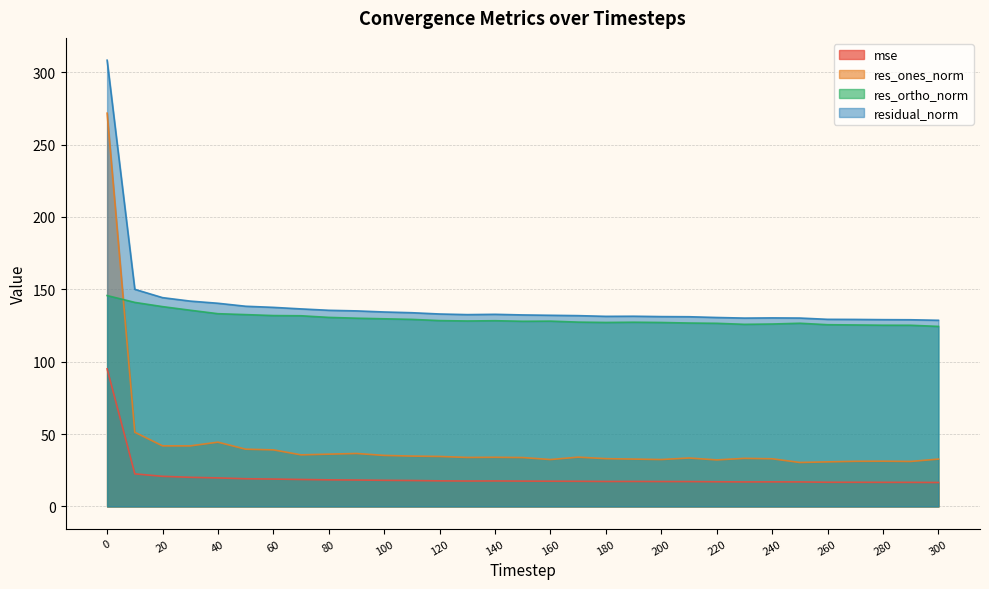

Which series changed the most between 40 and 290?

res_ones_norm